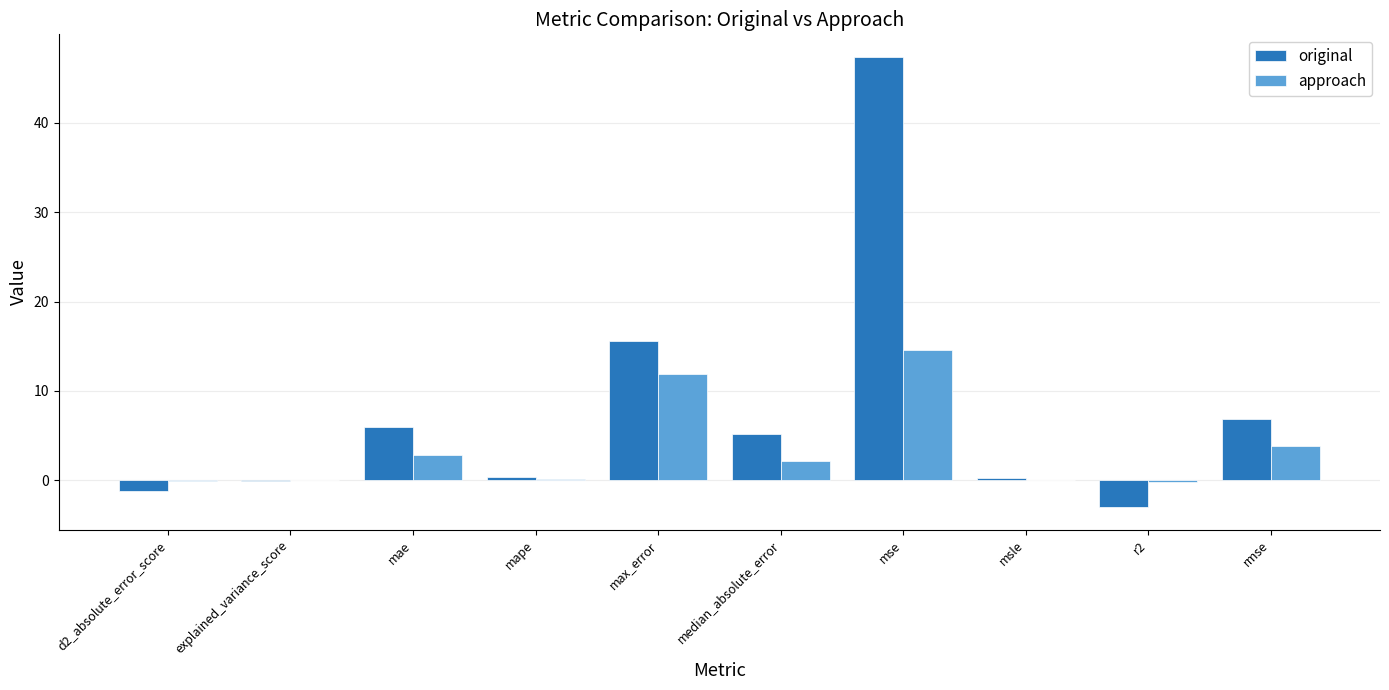

What is the maximum value for approach?

14.5